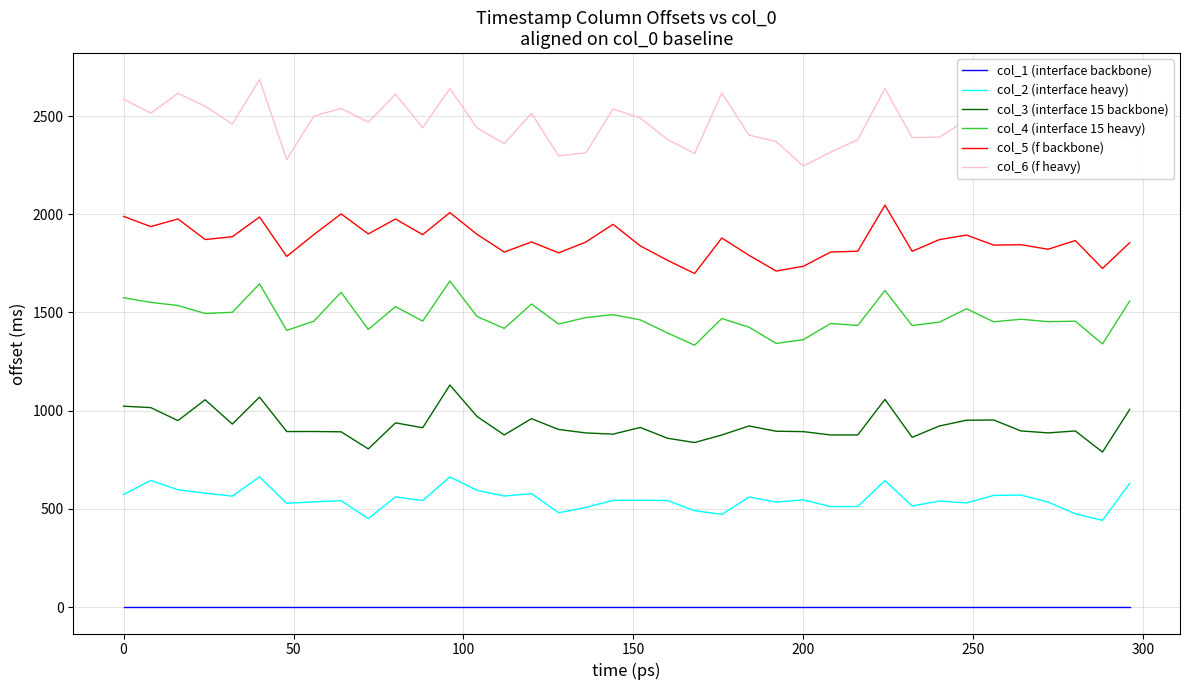

What is the lowest value of the col_4 (interface 15 heavy) series?

1333.2